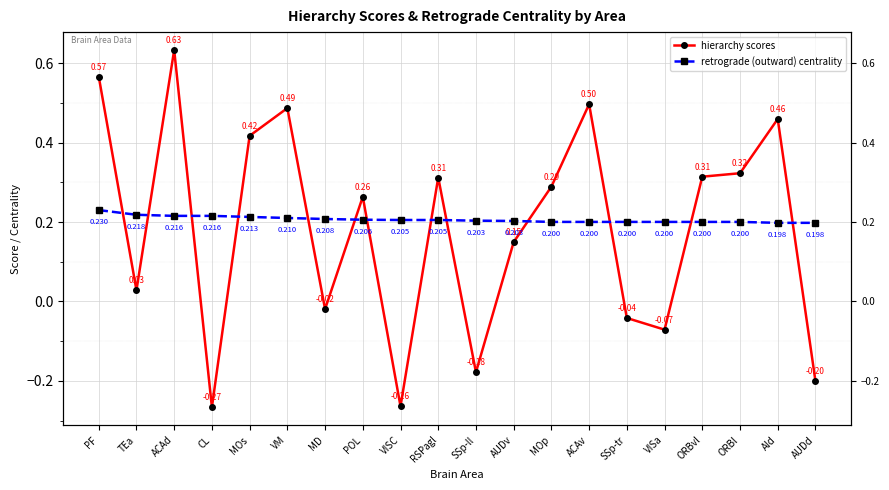

How many lines are shown in the chart?

2